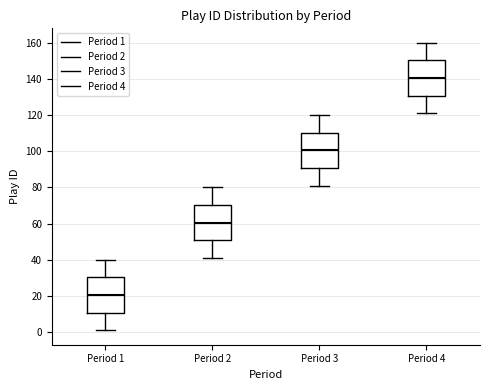

Where is the lower edge of the box for Period 3 on the y-axis? The values are not printed on the chart, so give them approximately, as read against the axis.

90